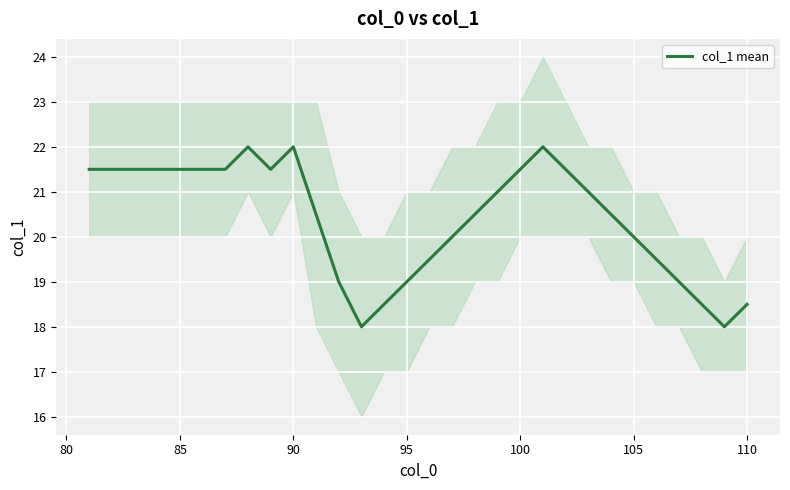

Is it true that col_1 mean equals 18.5 at 110?

True